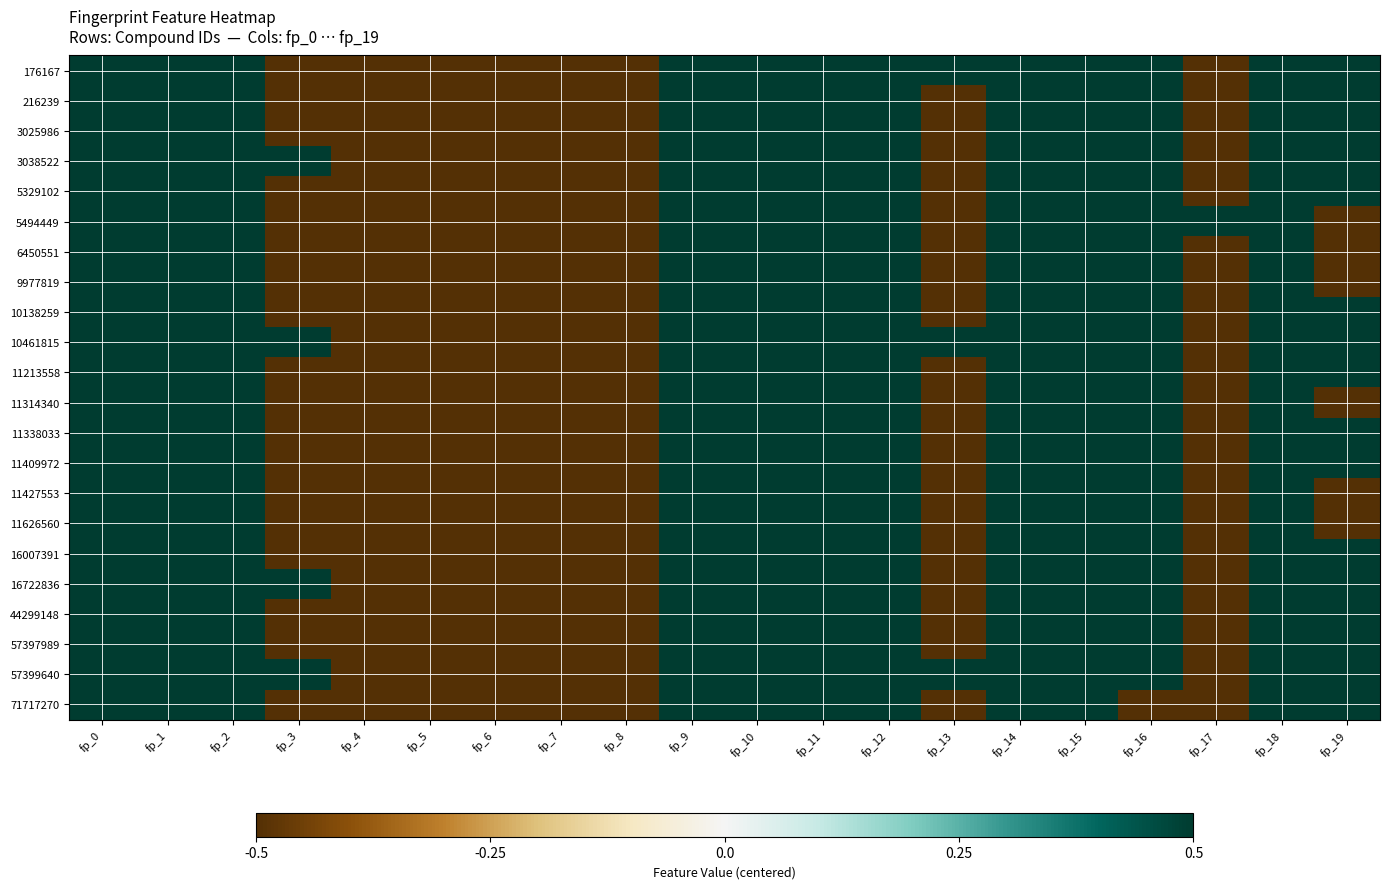

At how many categories does at least one series exceed 0?

15